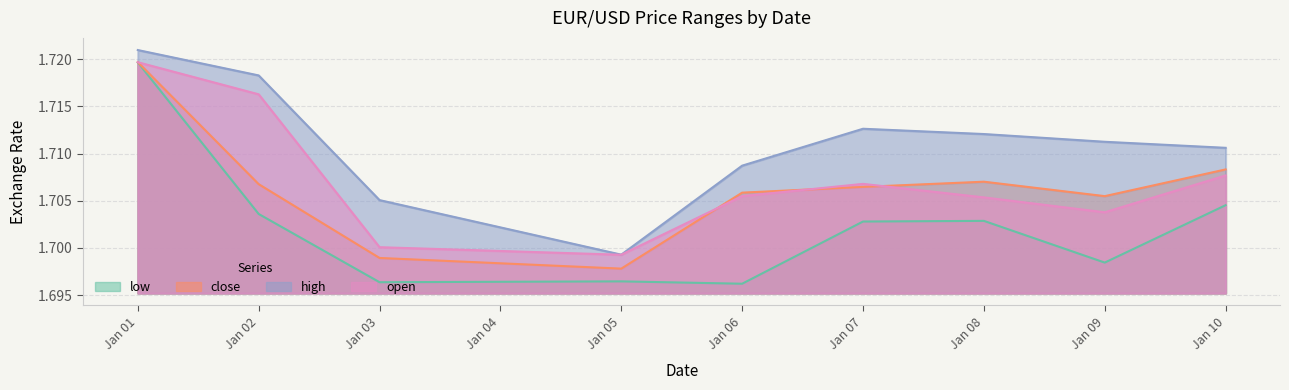

At which category is the sum across all series the highest?

Jan 01